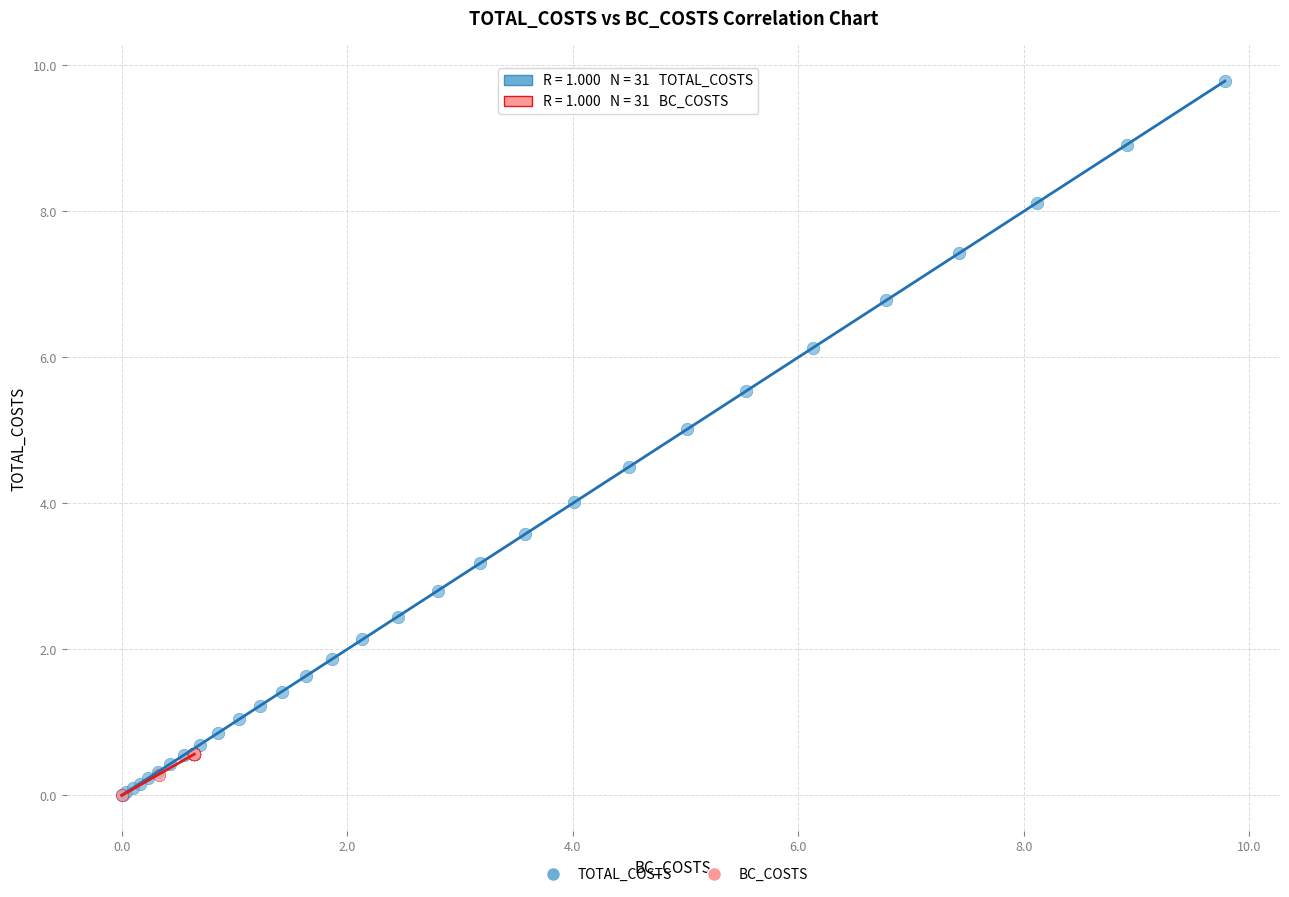

Which series contains the highest Y value?

TOTAL_COSTS